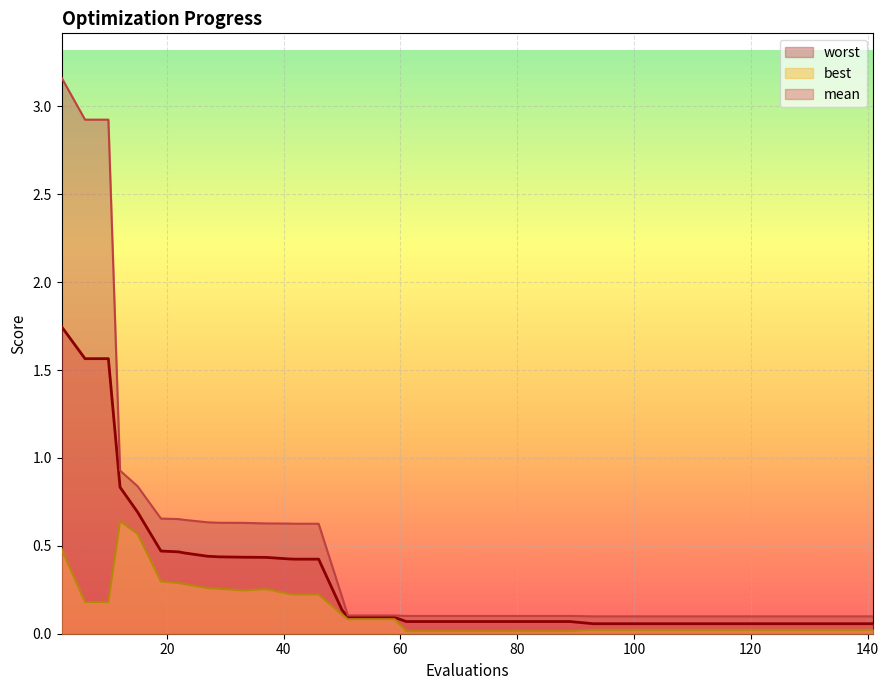

What is the maximum value for worst?

3.2